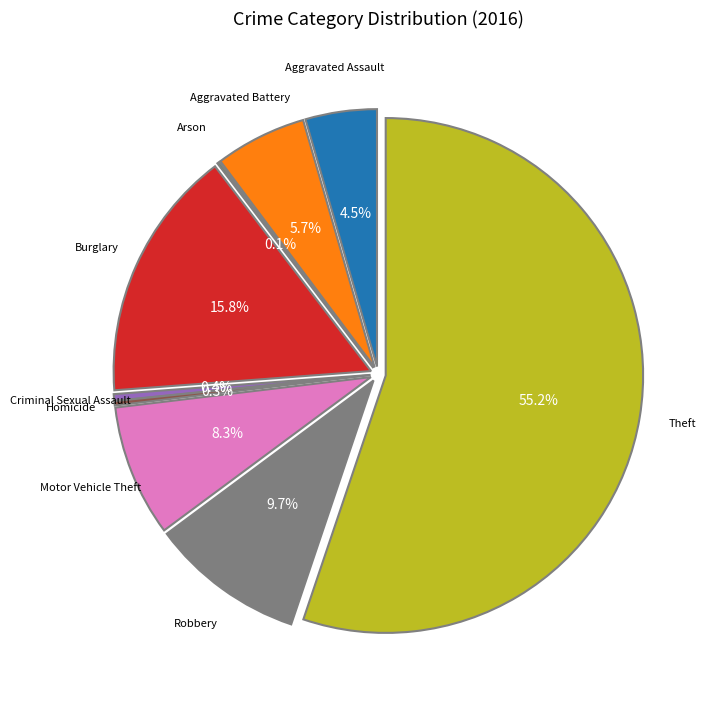

What is the largest slice in the pie chart?

Theft